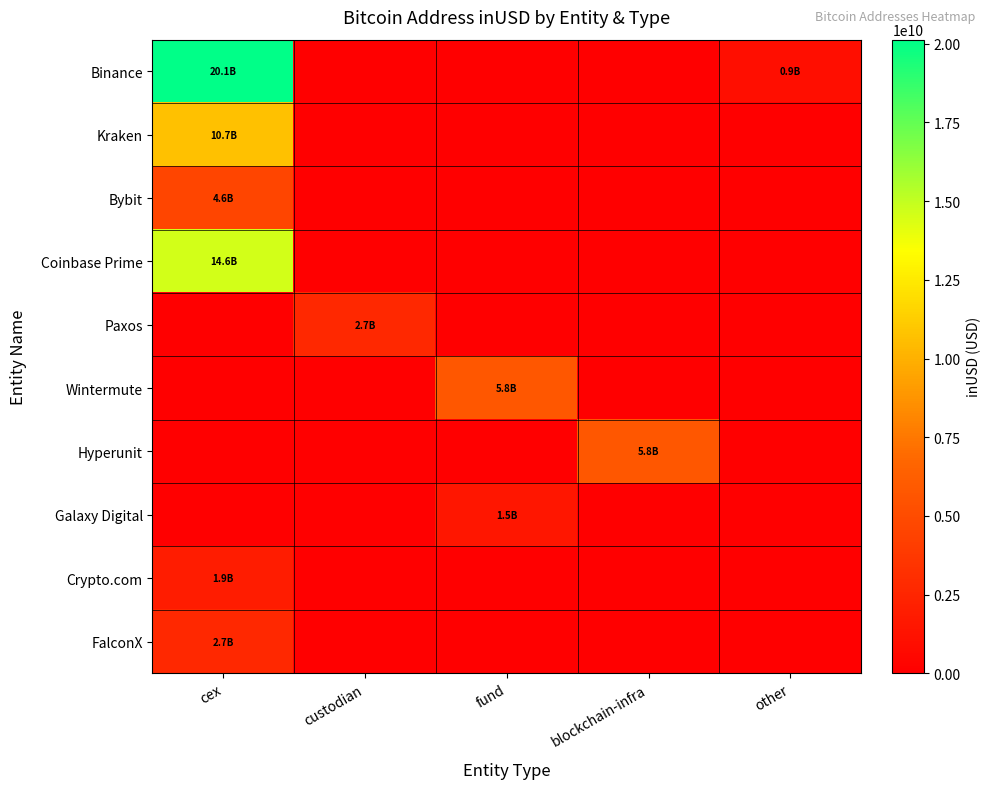

At how many categories does at least one series exceed 272788143?

5